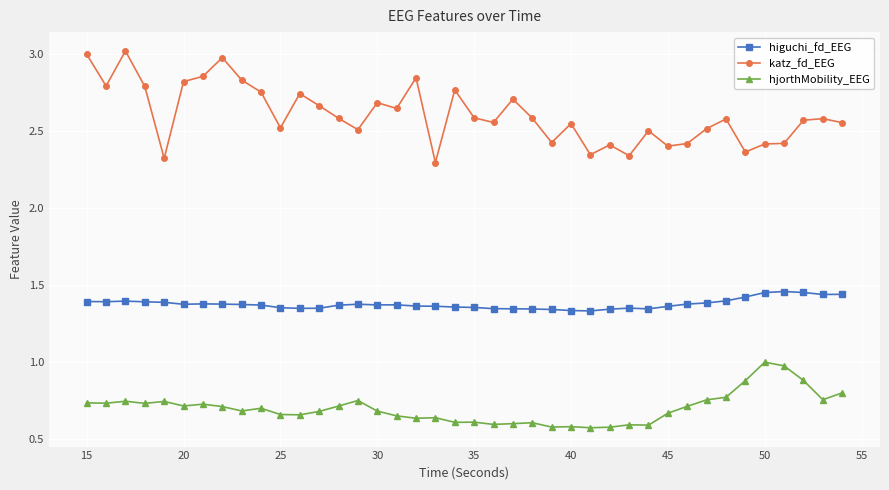

Which series has the largest range (max minus min)?

katz_fd_EEG